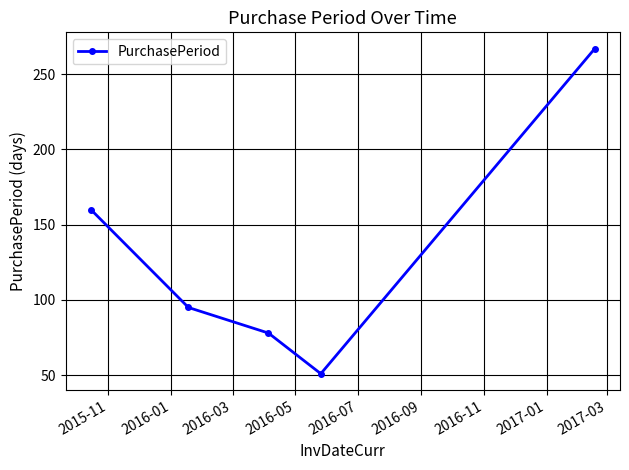

How many points are lower than both their immediate neighbors (excluding endpoints)?

1